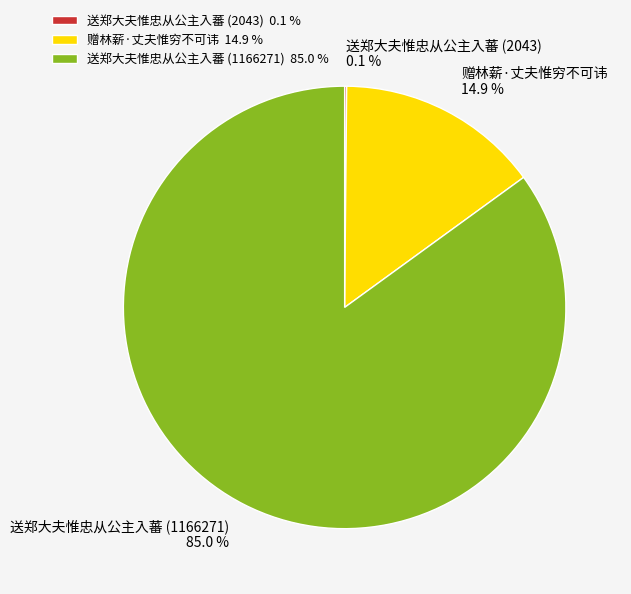

Is there any slice that represents more than half of the pie?

Yes